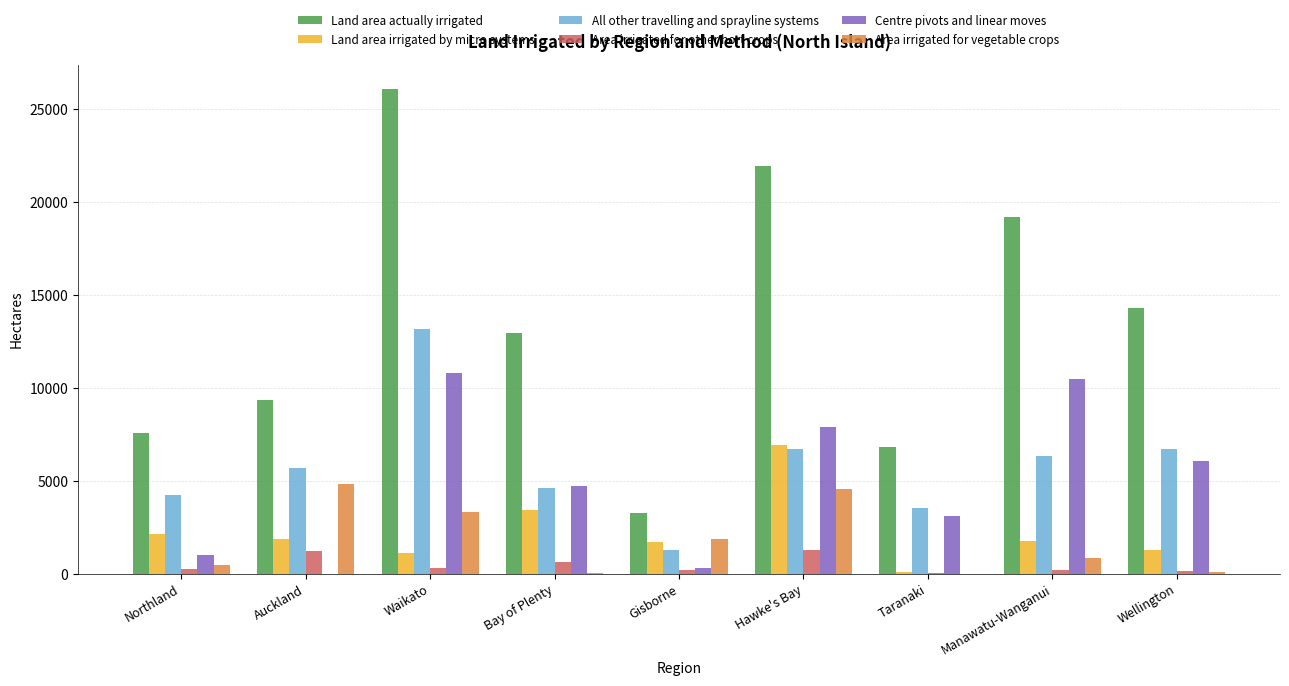

Which series has the largest total across all categories?

Land area actually irrigated